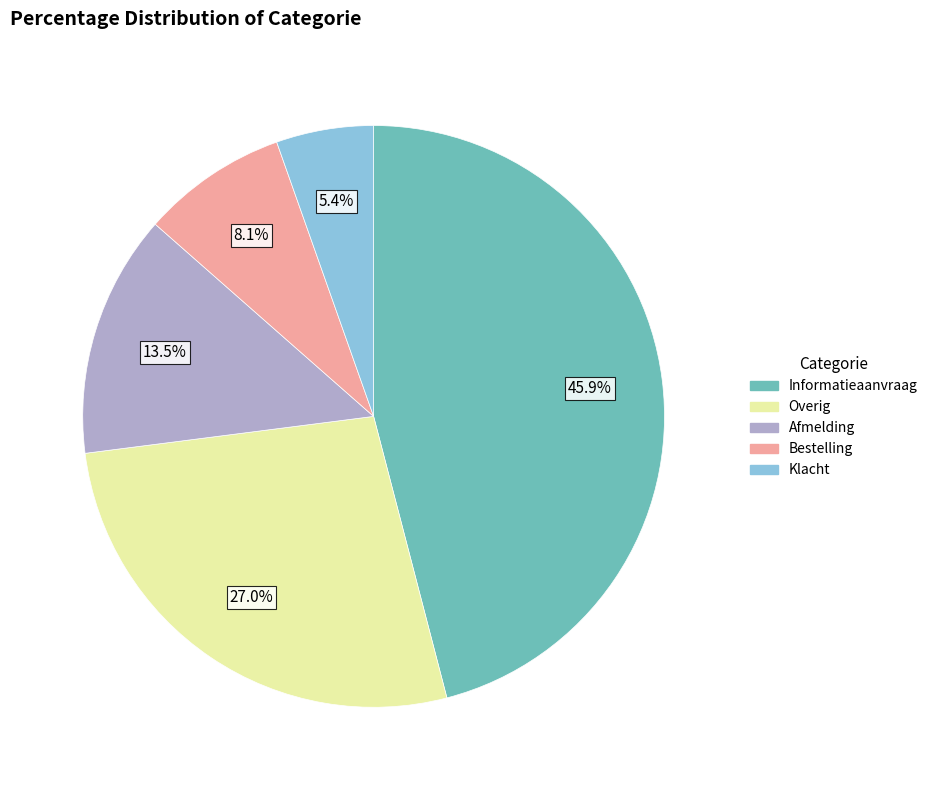

Rank the categories by value from highest to lowest.

Informatieaanvraag, Overig, Afmelding, Bestelling, Klacht